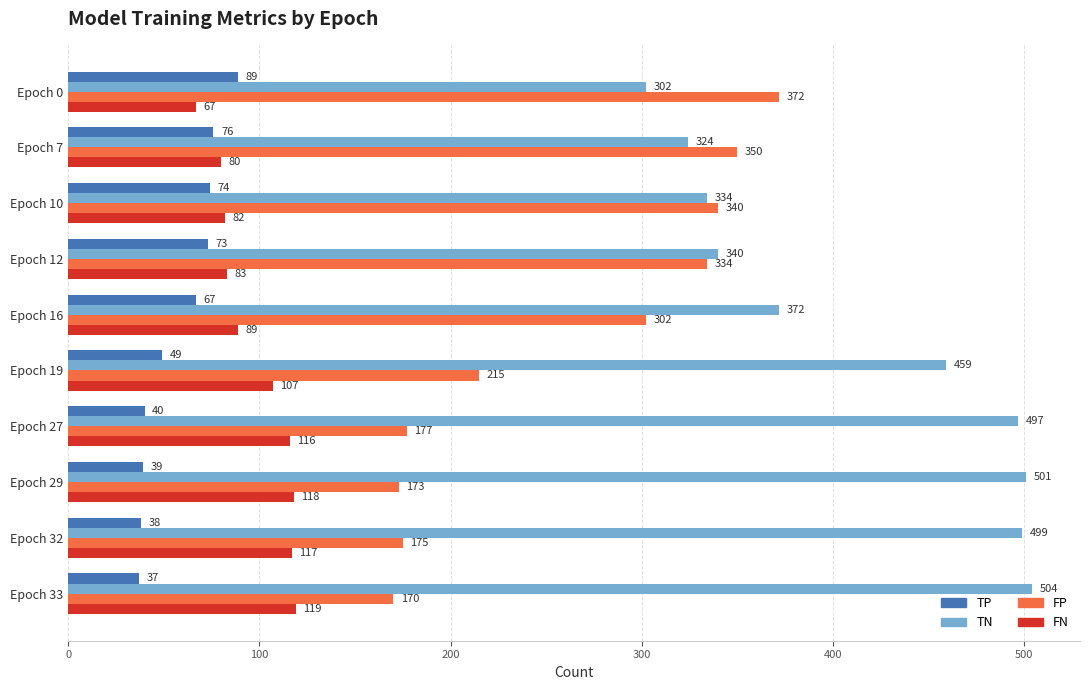

The TP series shows 62 at Epoch 32. True or false?

False